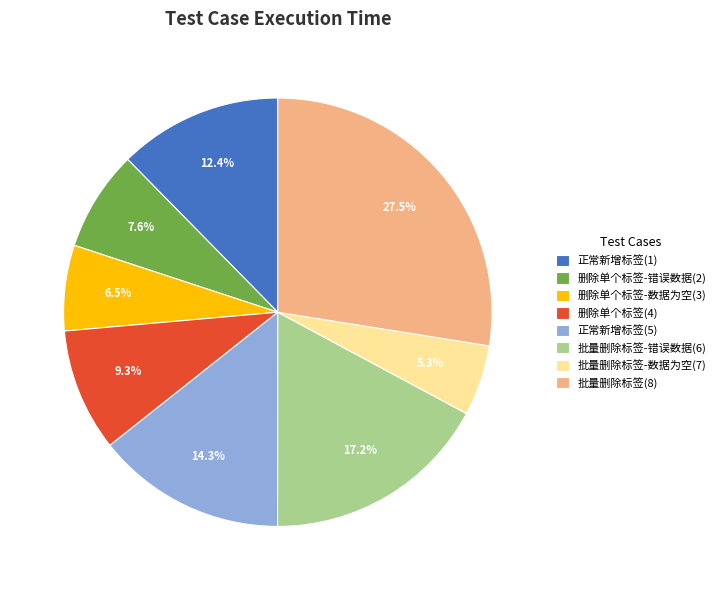

How much of the chart is everything except 删除单个标签-错误数据(2)?

92.4%